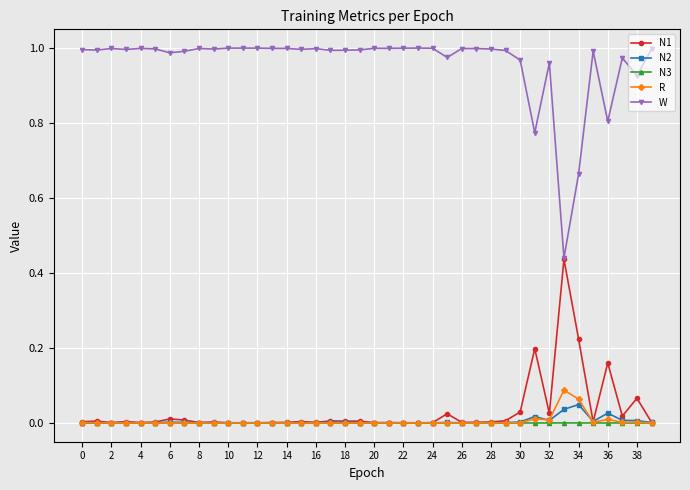

Which series has the largest total across all categories?

W